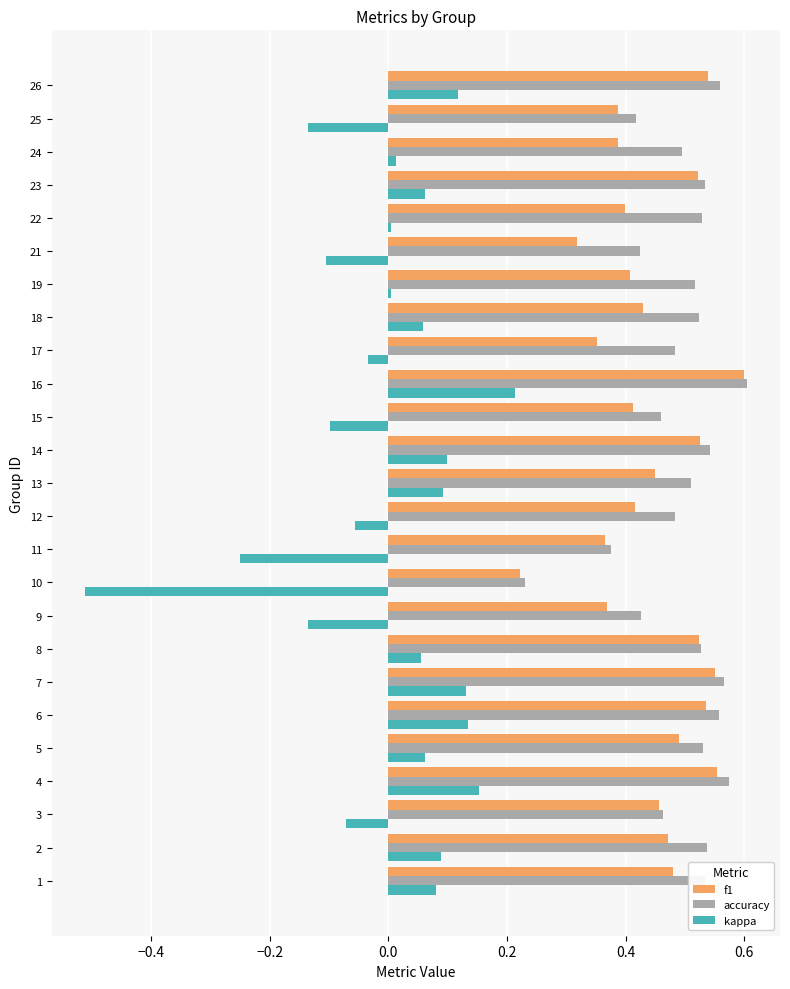

What is the sum of all f1 values?

11.2